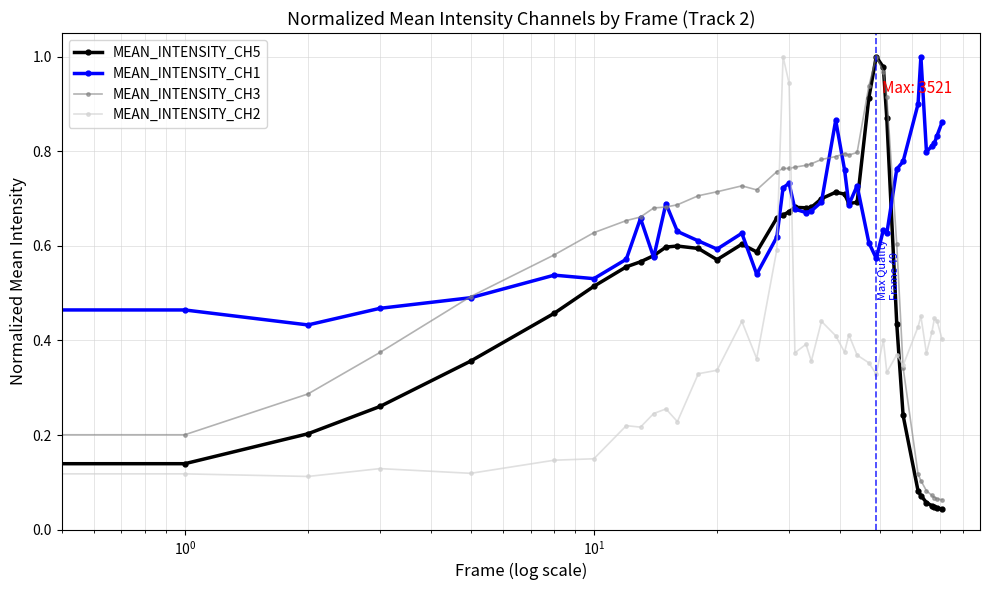

Rank the series by their average value, from lowest to highest.

MEAN_INTENSITY_CH2, MEAN_INTENSITY_CH5, MEAN_INTENSITY_CH3, MEAN_INTENSITY_CH1